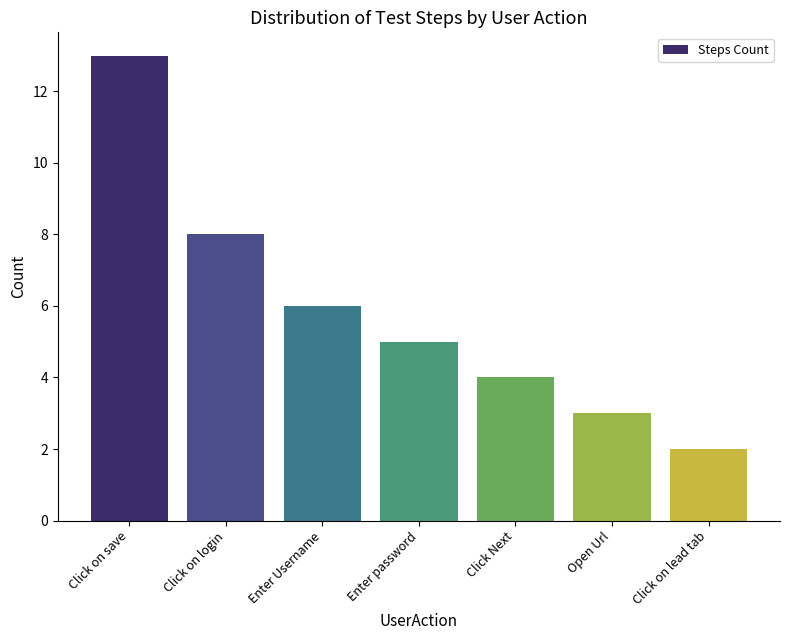

List the labels in order of value, largest first.

Click on save, Click on login, Enter Username, Enter password, Click Next, Open Url, Click on lead tab